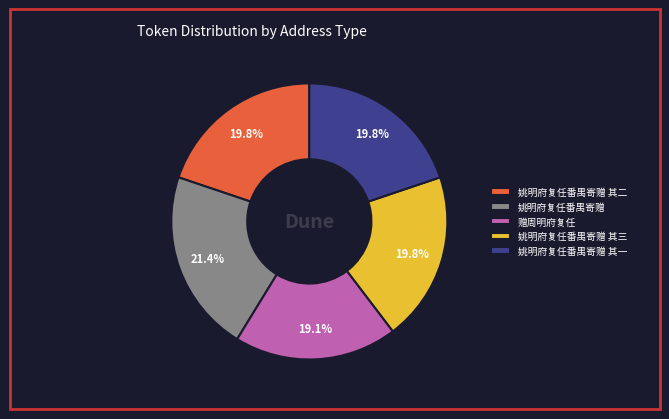

How many slices are in this pie chart?

5